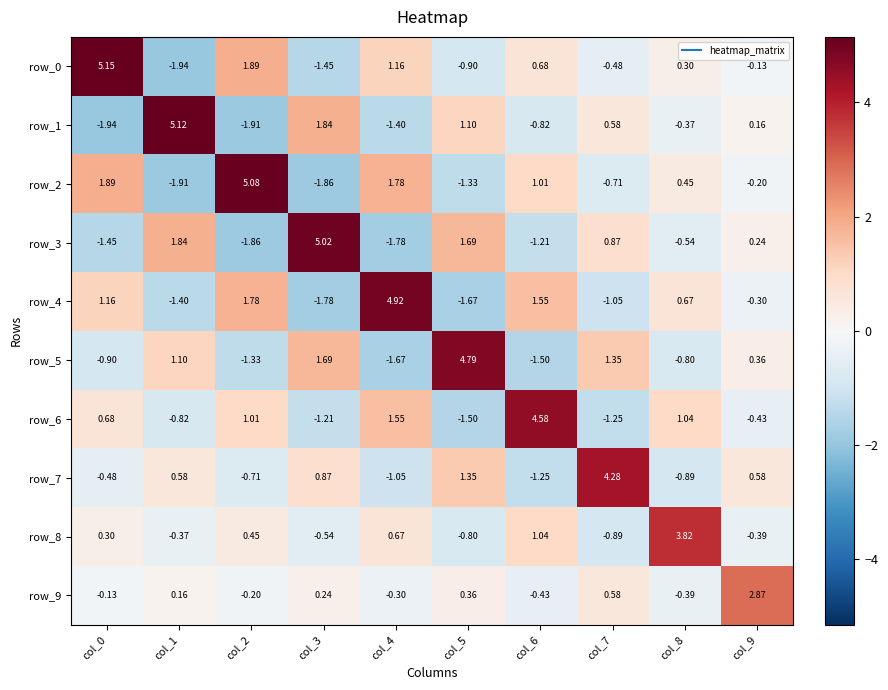

Is the value of row_5 at col_5 greater than the value of row_1 at col_3?

Yes